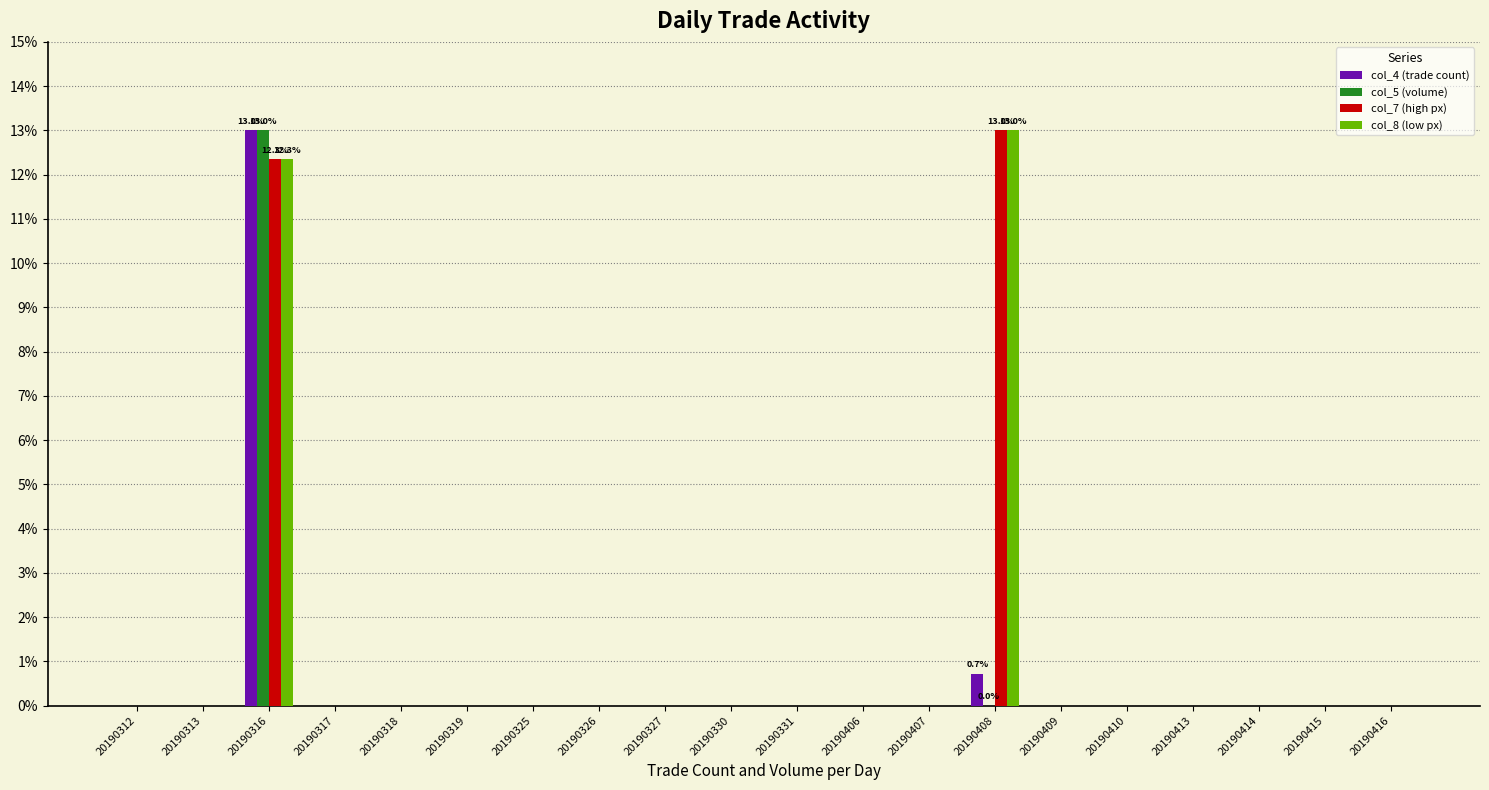

Is it true that col_7 (high px) equals 6.6 at 20190317?

False